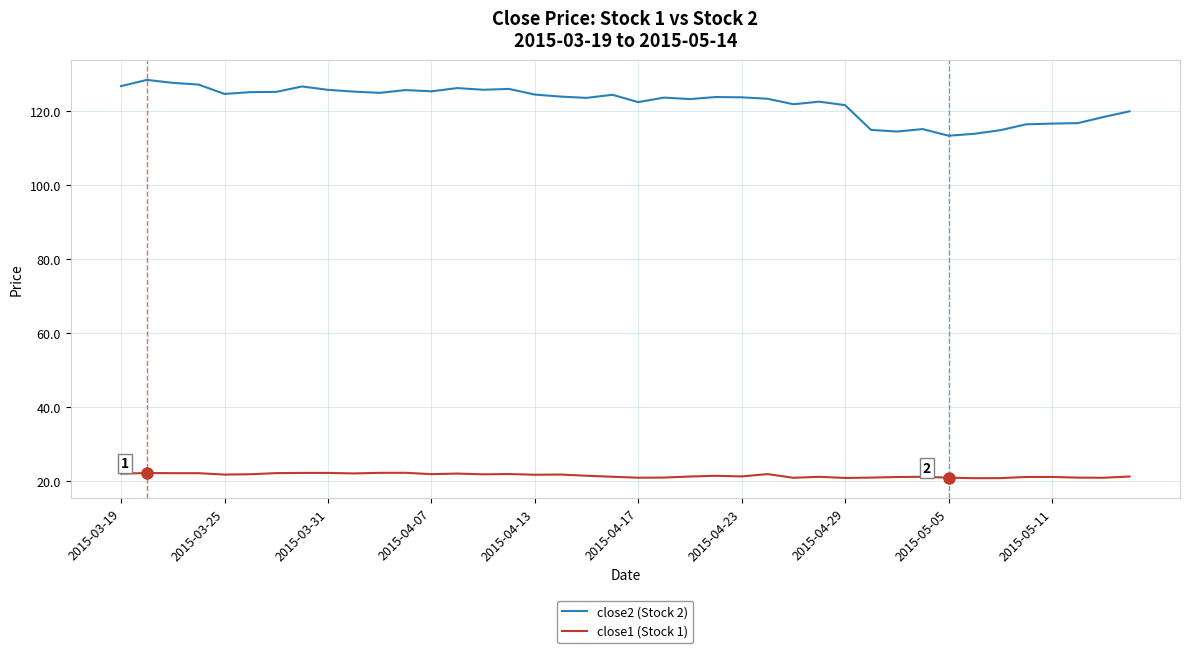

True or false: close2 (Stock 2) and close1 (Stock 1) intersect in this chart.

False